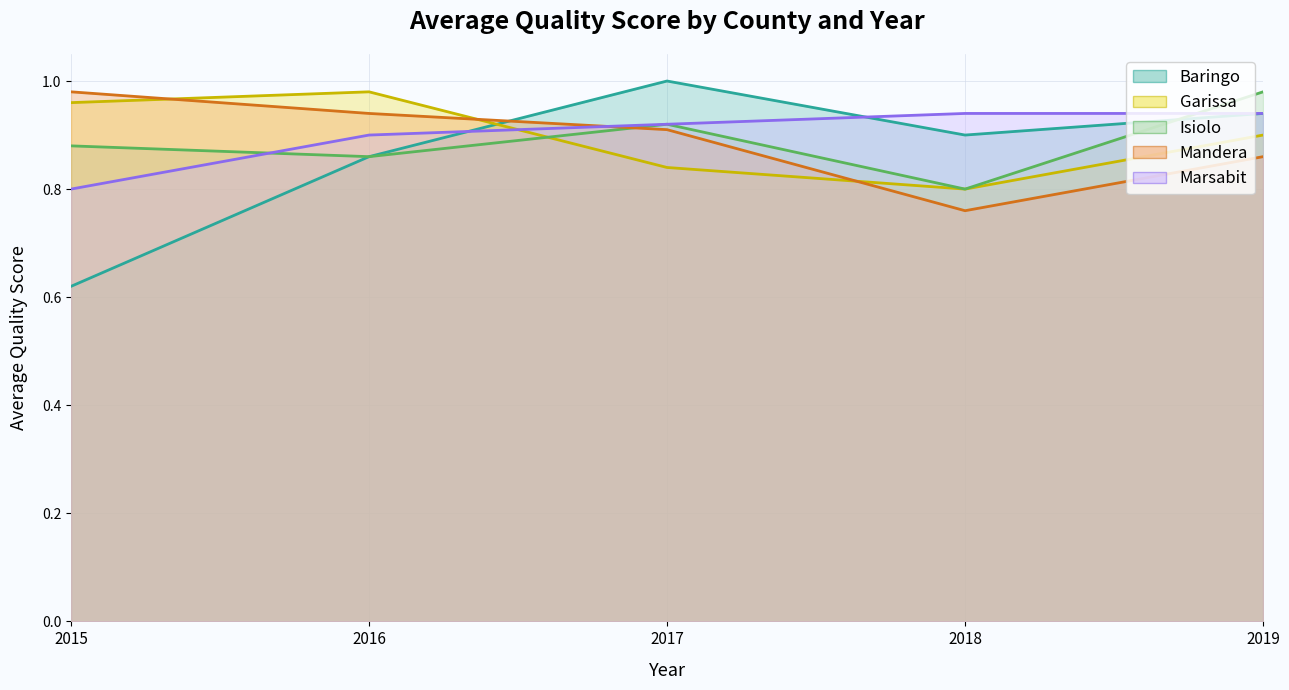

In Isiolo, how many points are higher than both neighbors (excluding endpoints)?

1